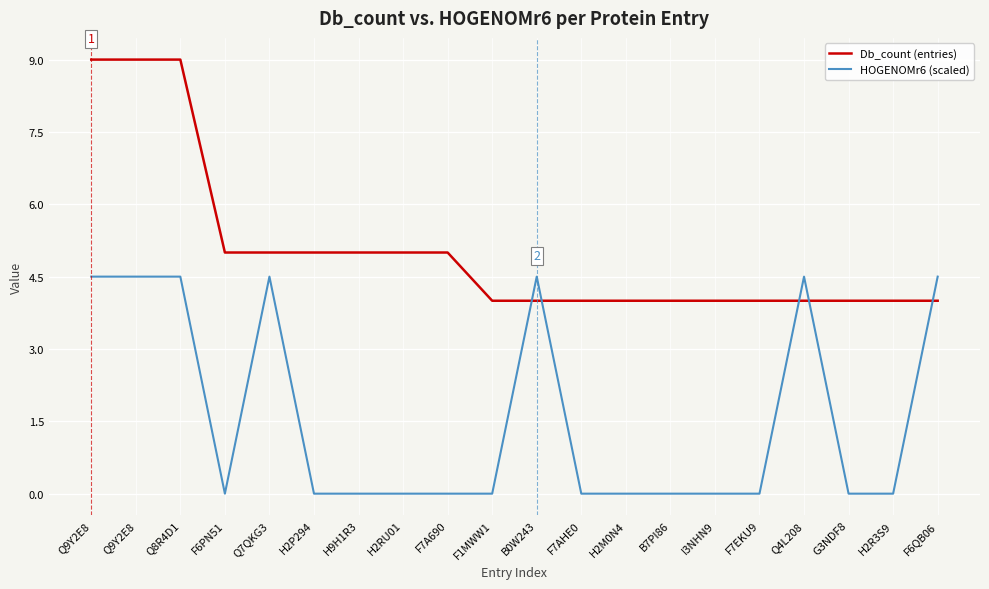

Reading left to right, extract all data points from this chart.

Db_count (entries): 9.0	9.0	9.0	5.0	5.0	5.0	5.0	5.0	5.0	4.0	4.0	4.0	4.0	4.0	4.0	4.0	4.0	4.0	4.0	4.0
HOGENOMr6 (scaled): 4.5	4.5	4.5	0.0	4.5	0.0	0.0	0.0	0.0	0.0	4.5	0.0	0.0	0.0	0.0	0.0	4.5	0.0	0.0	4.5